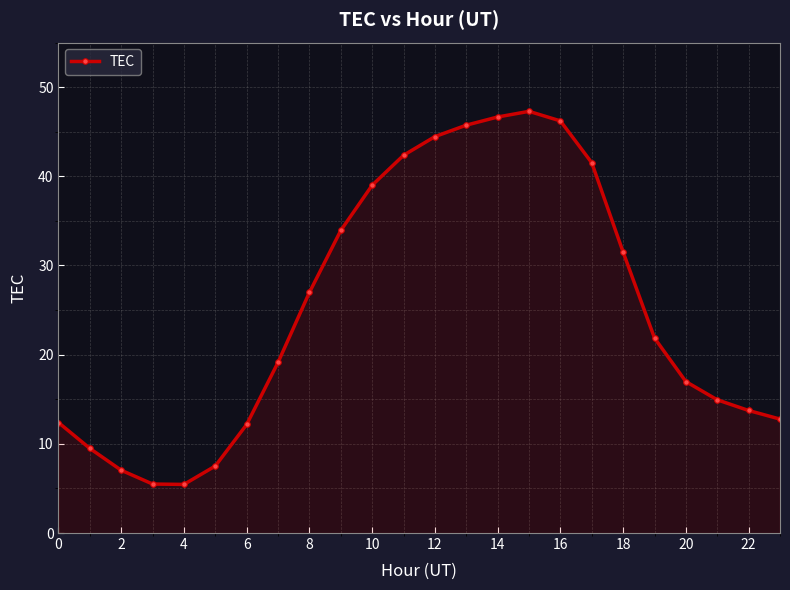

What is the value of the 5th point from the left?

5.5